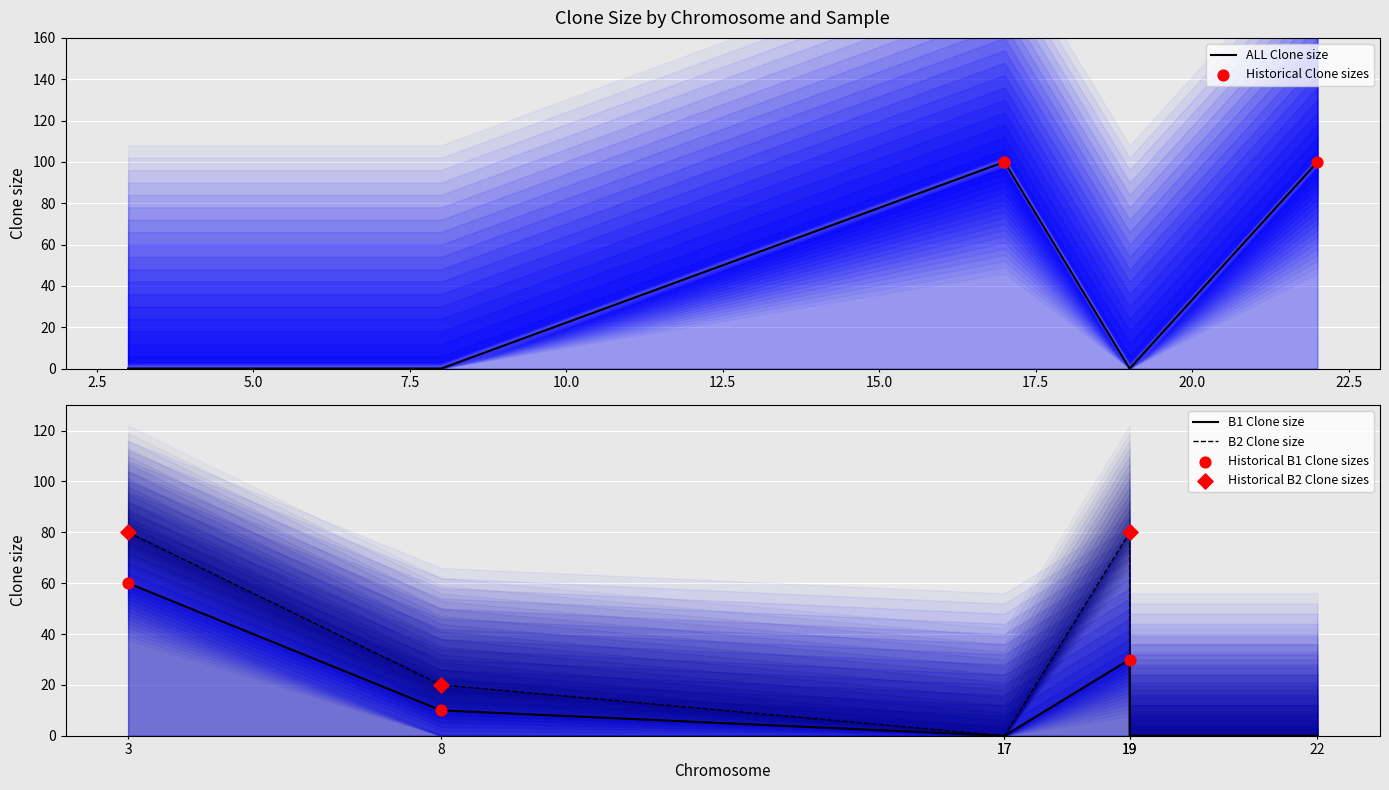

What are all the series names shown in the legend?

ALL Clone size, B1 Clone size, B2 Clone size